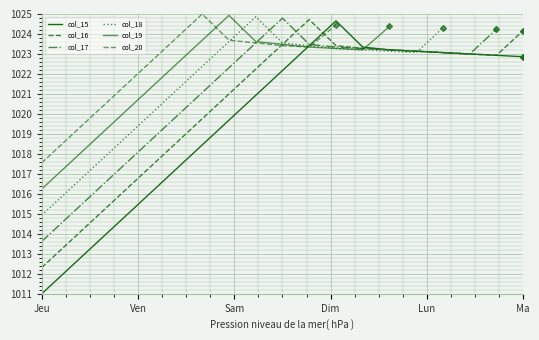

The col_15 series shows 1716.5 at 14. True or false?

False